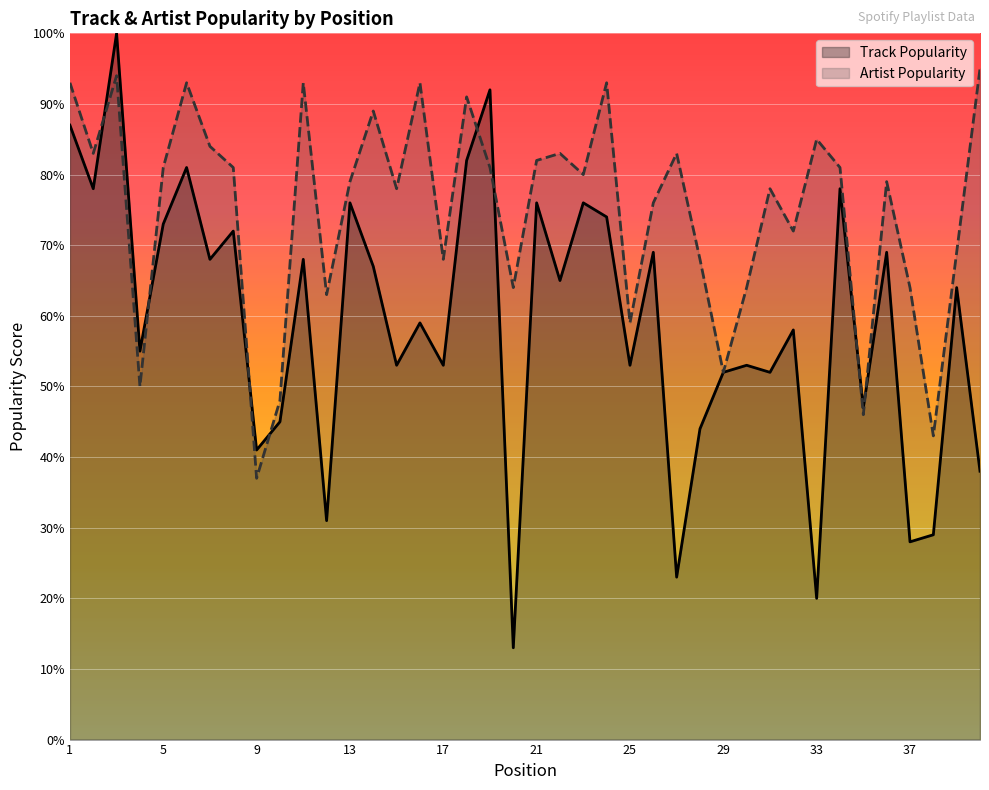

Reading left to right, what are all the values shown in this chart?

Track Popularity: 87	78	100	55	73	81	68	72	41	45	68	31	76	67	53	59	53	82	92	13	76	65	76	74	53	69	23	44	52	53	52	58	20	78	47	69	28	29	64	38
Artist Popularity: 93	83	94	50	81	93	84	81	37	48	93	63	79	89	78	93	68	91	81	64	82	83	80	93	59	76	83	68	52	64	78	72	85	81	46	79	64	43	69	95